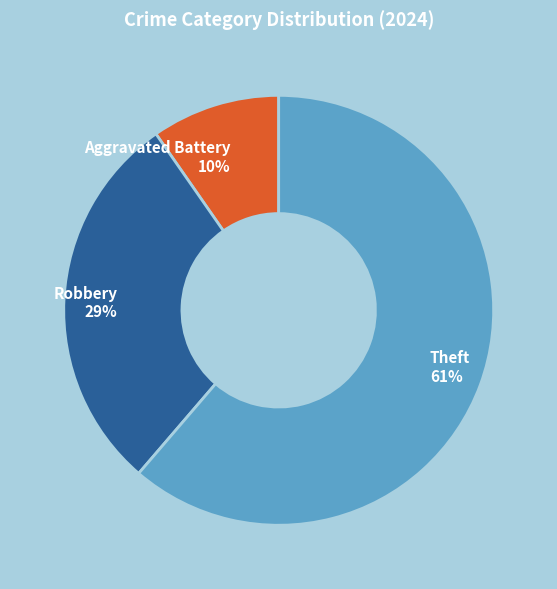

The Aggravated Battery 10% slice represents 10% of the pie. True or false?

True